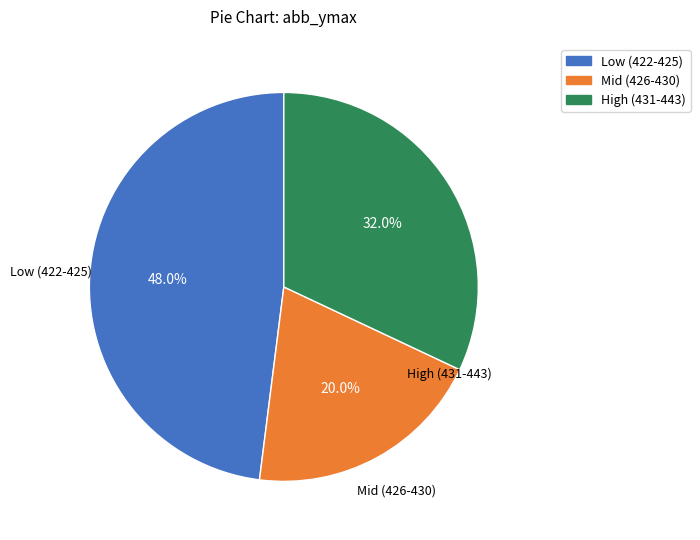

Is there a majority slice in this chart?

No